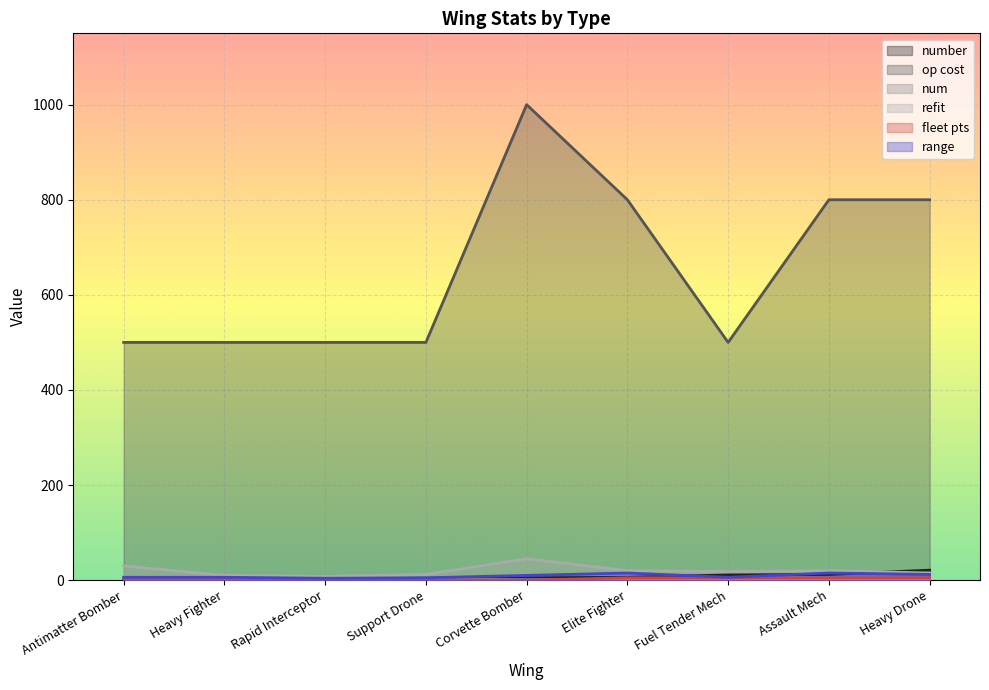

Is it true that refit equals 18 at Fuel Tender Mech?

True